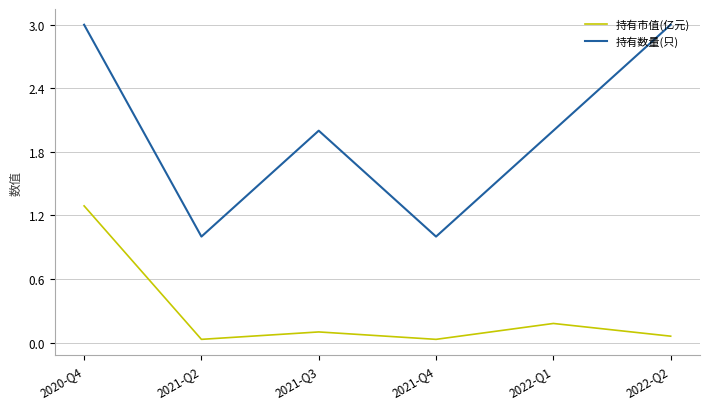

How many 持有数量(只) values are between 1 and 3?

6